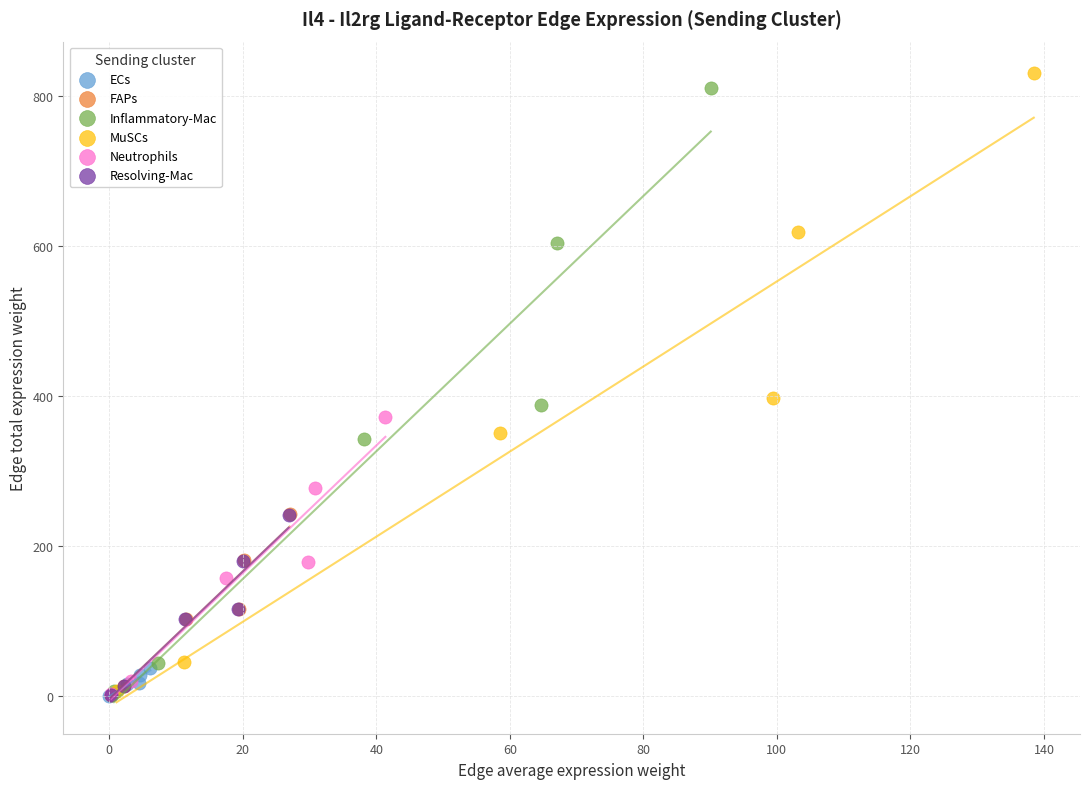

Which series has the largest Y range (max minus min)?

MuSCs